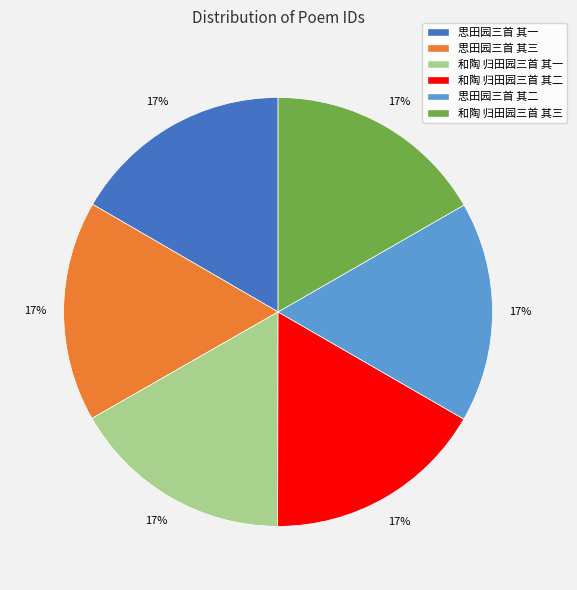

Approximately how many times larger is the value at 思田园三首 其一 compared to 思田园三首 其三?

1.0